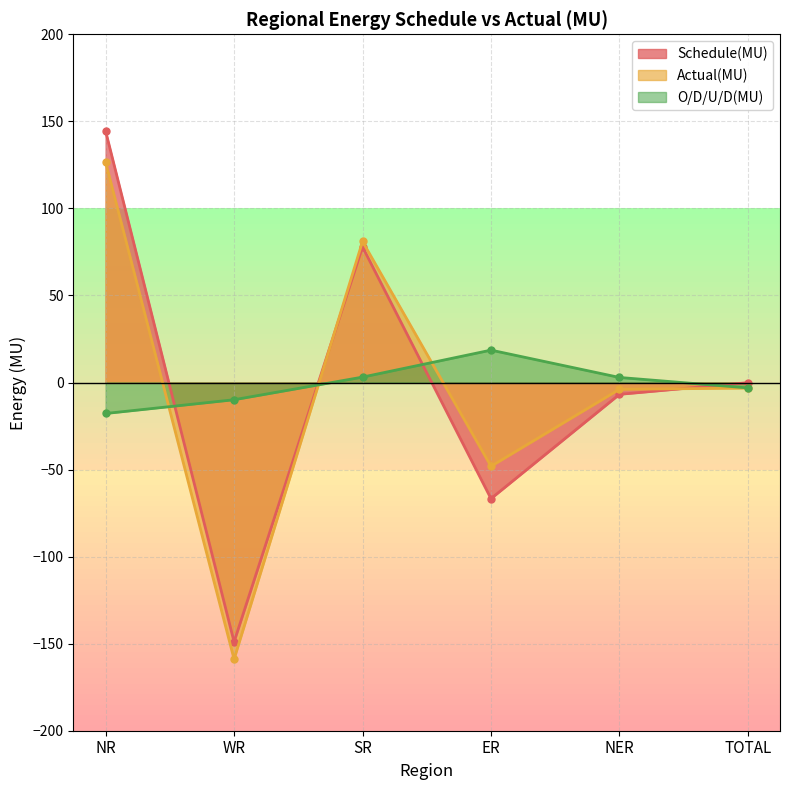

At how many categories does at least one series exceed -138?

6